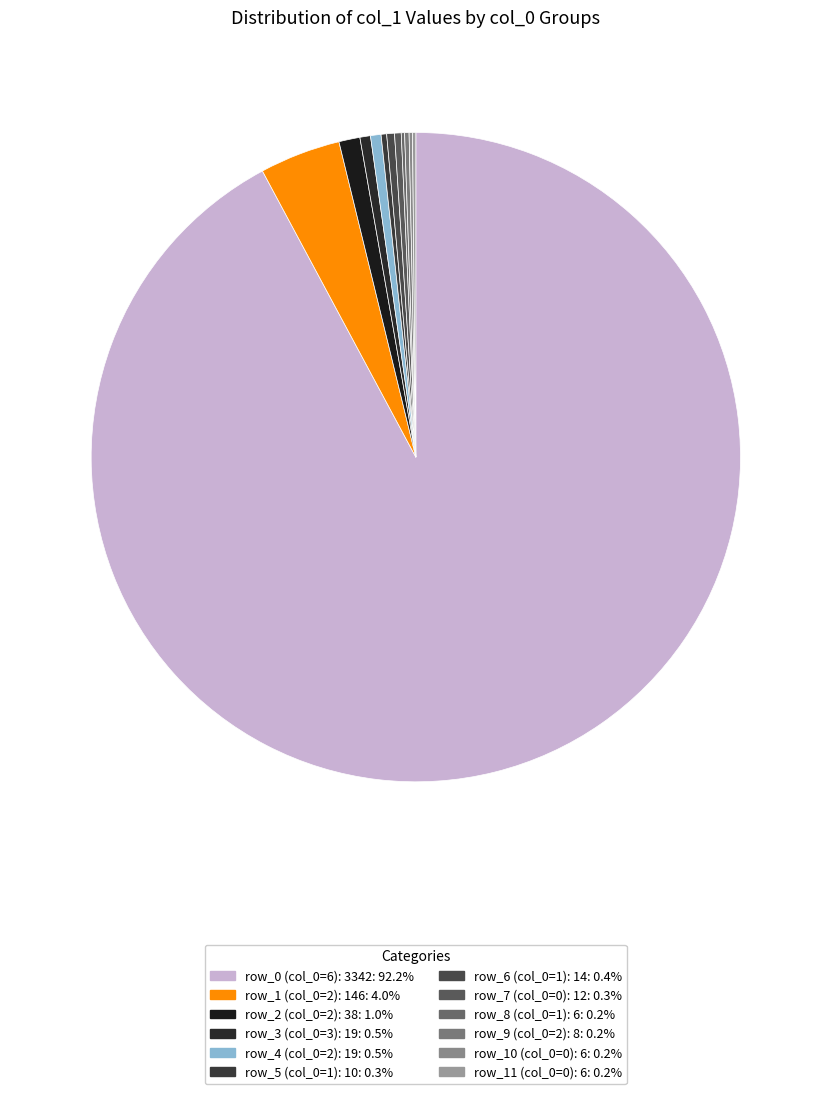

To the nearest percent, what is the average slice percentage?

8%